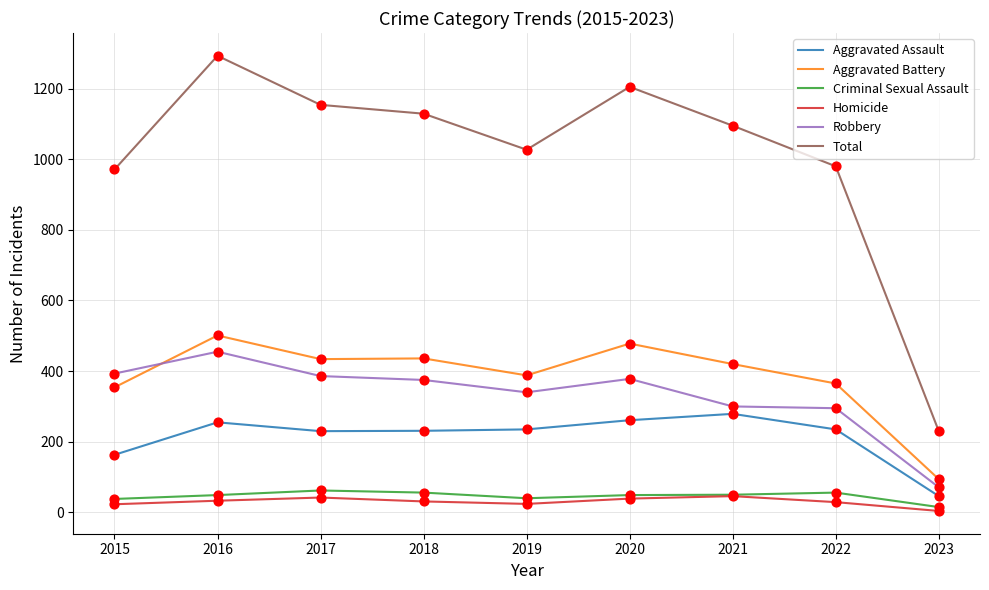

Between 2015 and 2017, which series saw the biggest shift?

Total